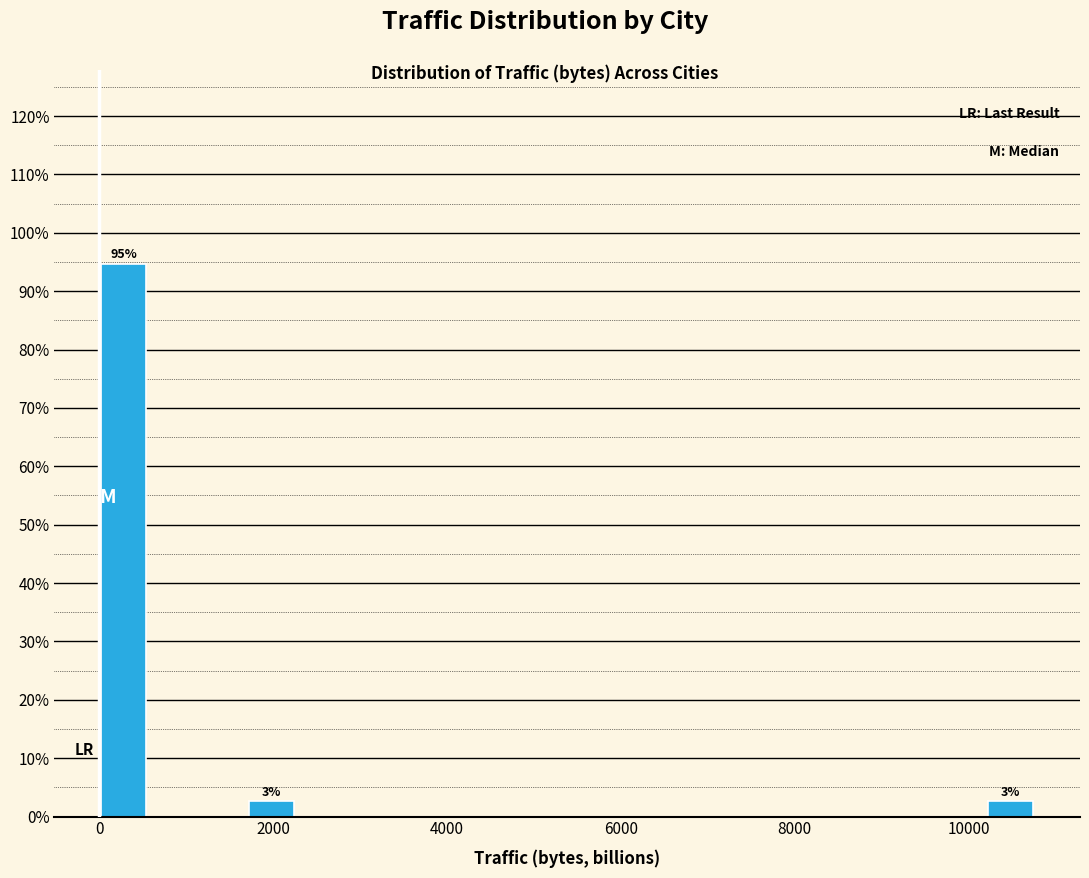

Around what value on the x-axis is the tallest bar? Give the approximate position of its centre, as read against the axis.

200